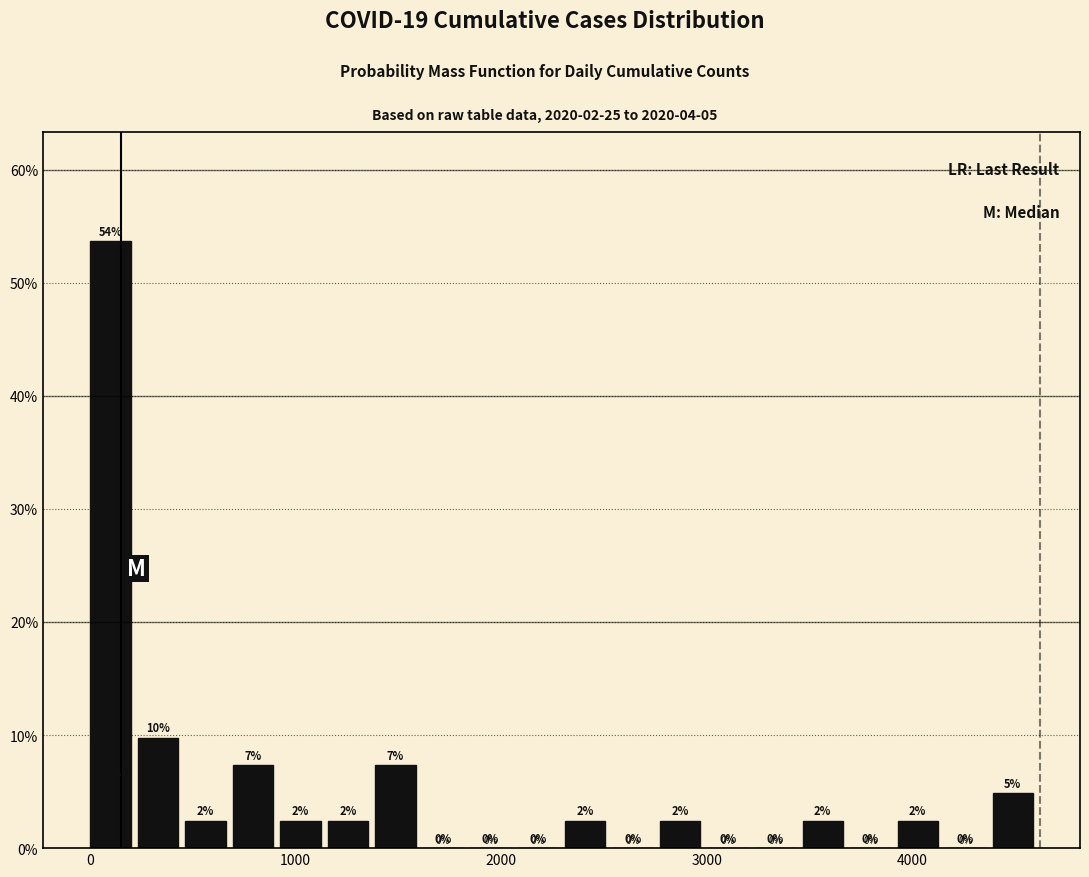

Read against the x-axis, roughly where is the centre of the tallest bar?

100